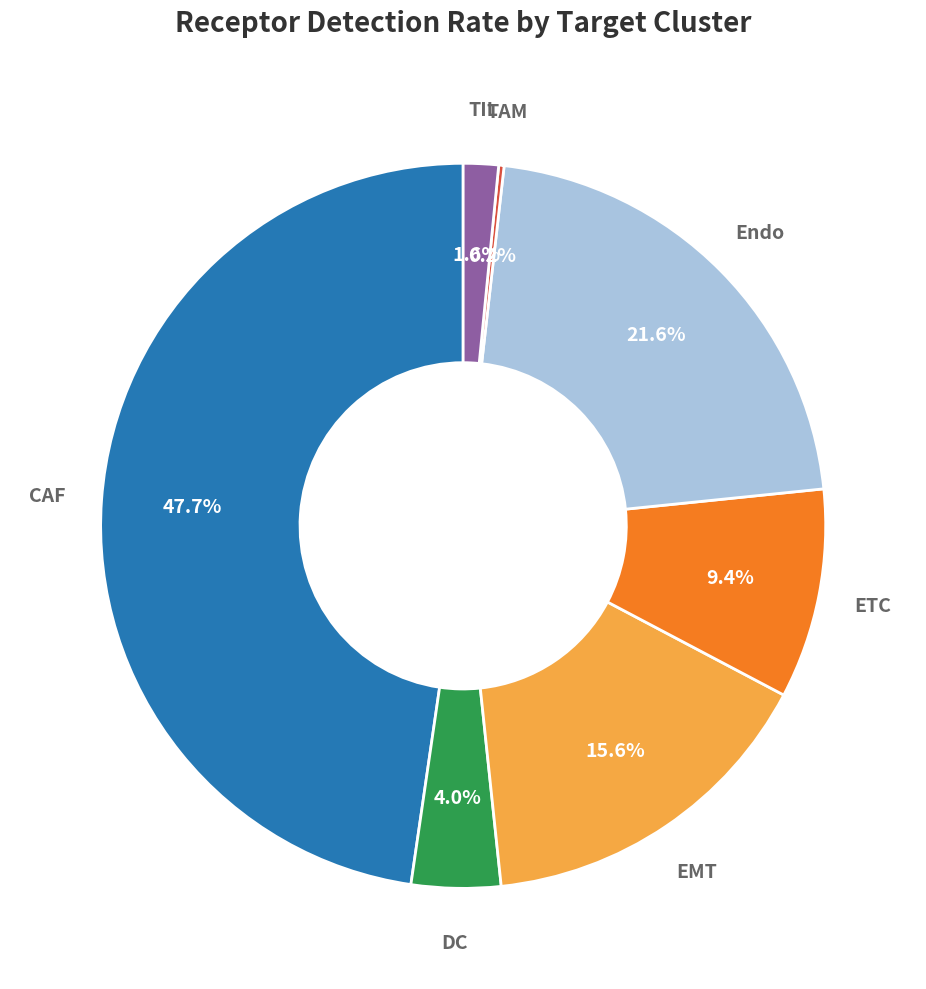

Does any single category account for the majority?

No